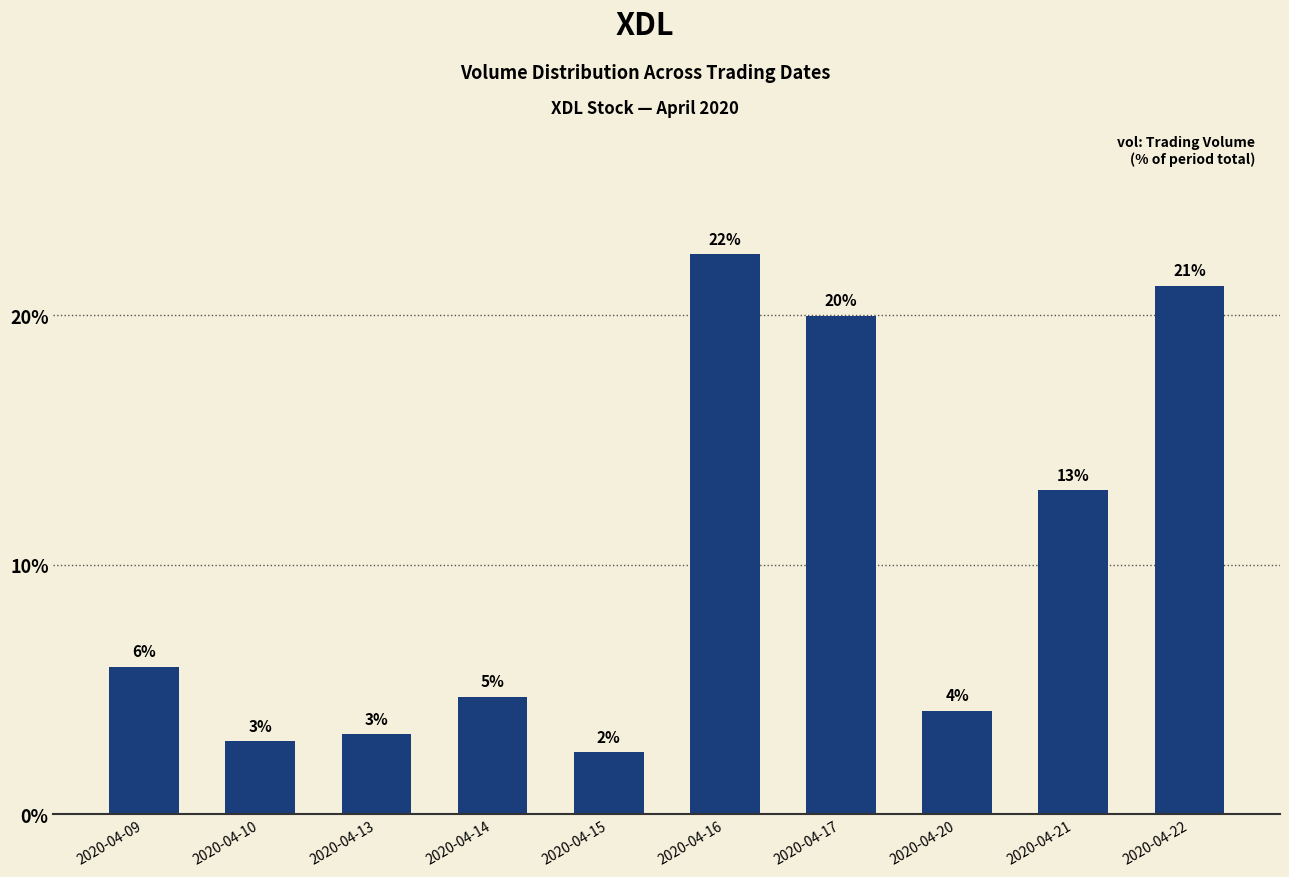

Are the bars grouped side by side (vs. stacked)?

No